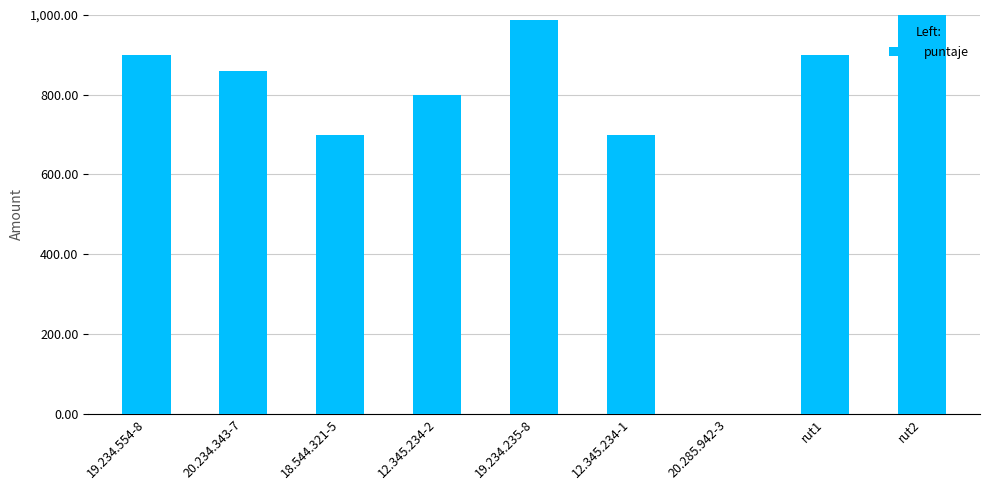

What is the sum of the values at 12.345.234-1 and 19.234.235-8?

1688